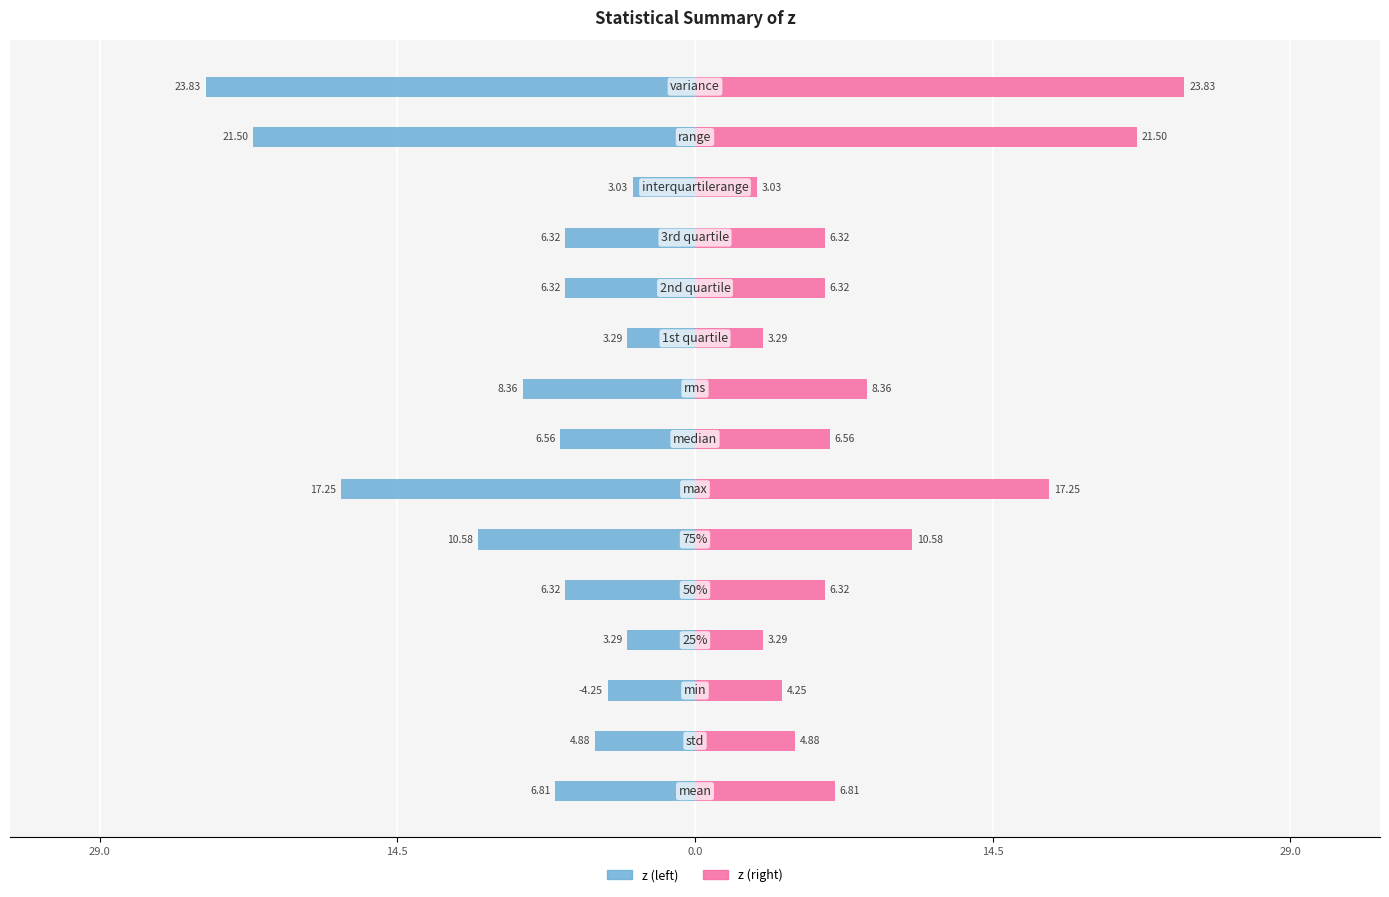

What is the approximate value of z (left) at 8?

-8.4